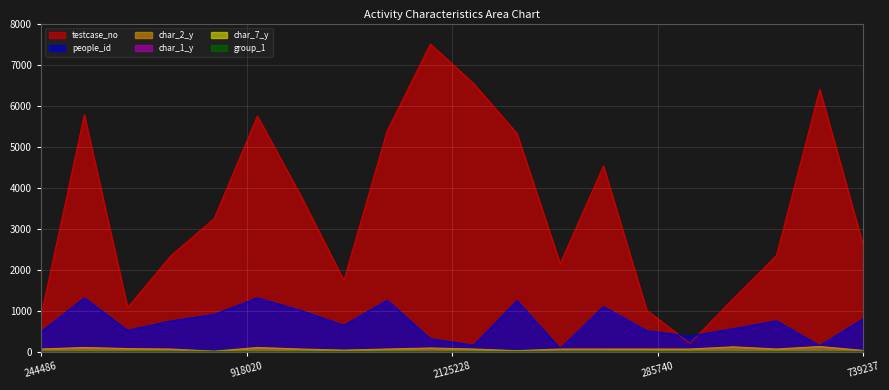

How many intersections are there between group_1 and char_7_y?

6